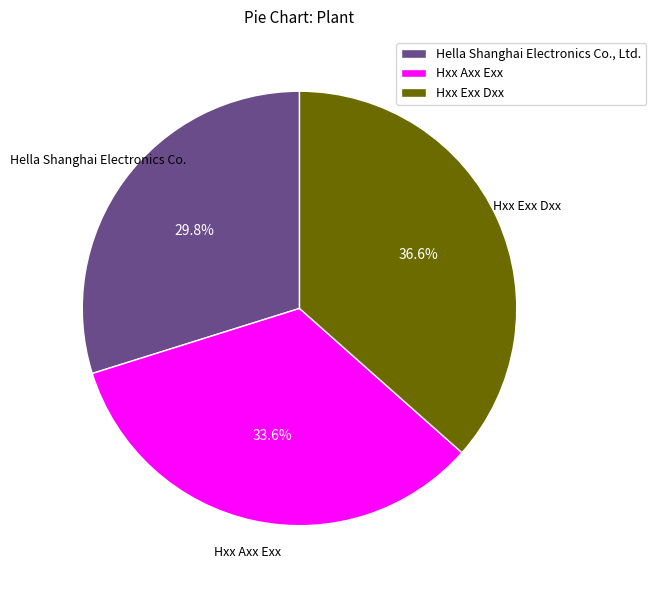

What percentage is the Hxx Exx Dxx slice, to the nearest percent?

37%